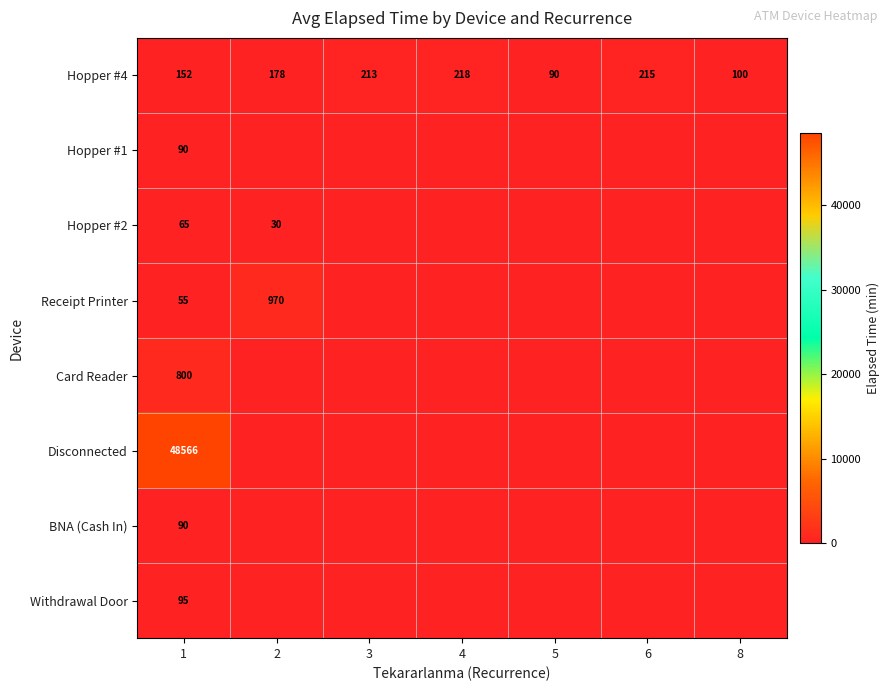

At how many categories does at least one series exceed 16144?

1